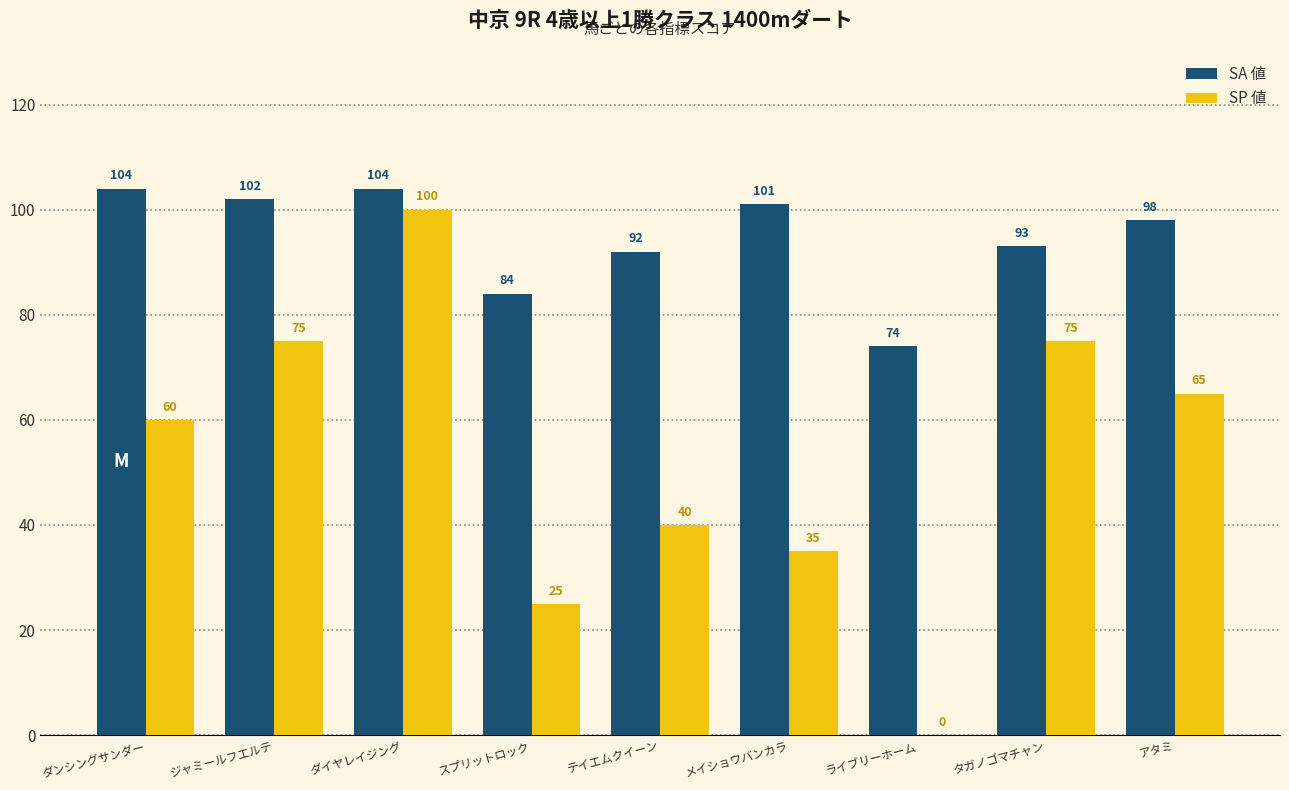

How many data points does each series have?

9